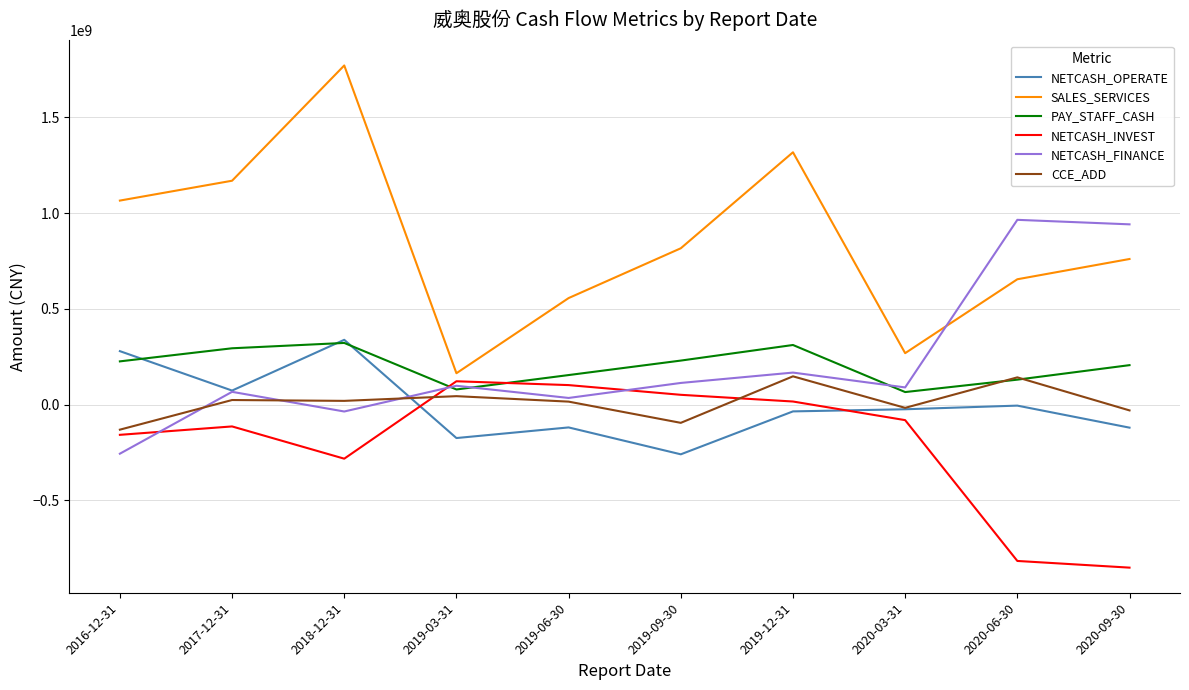

What is the difference between the highest and lowest values at 2020-09-30?

1793294847.6